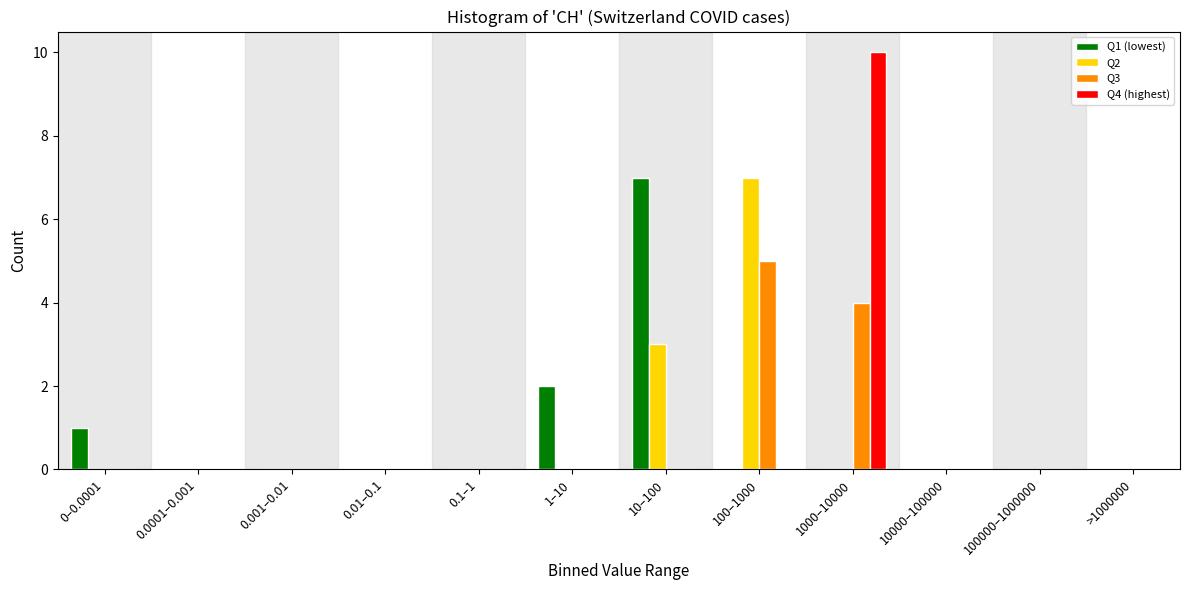

At which category is the sum across all series the highest?

1000–10000